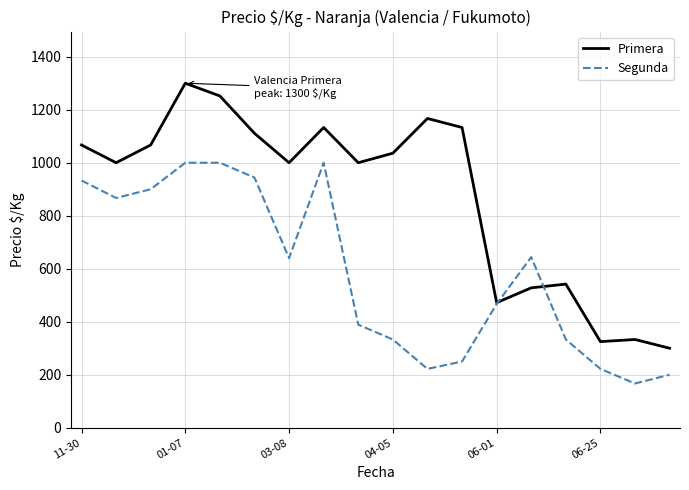

Which series has the largest total across all categories?

Primera